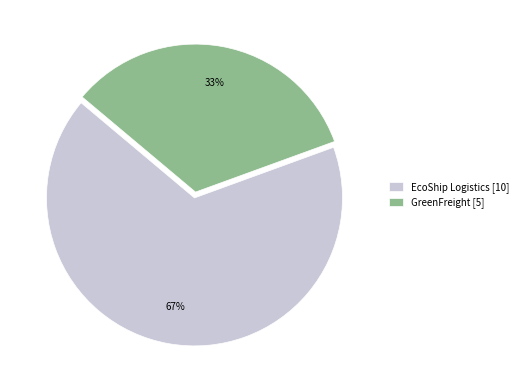

Rank the categories by value from highest to lowest.

EcoShip Logistics, GreenFreight